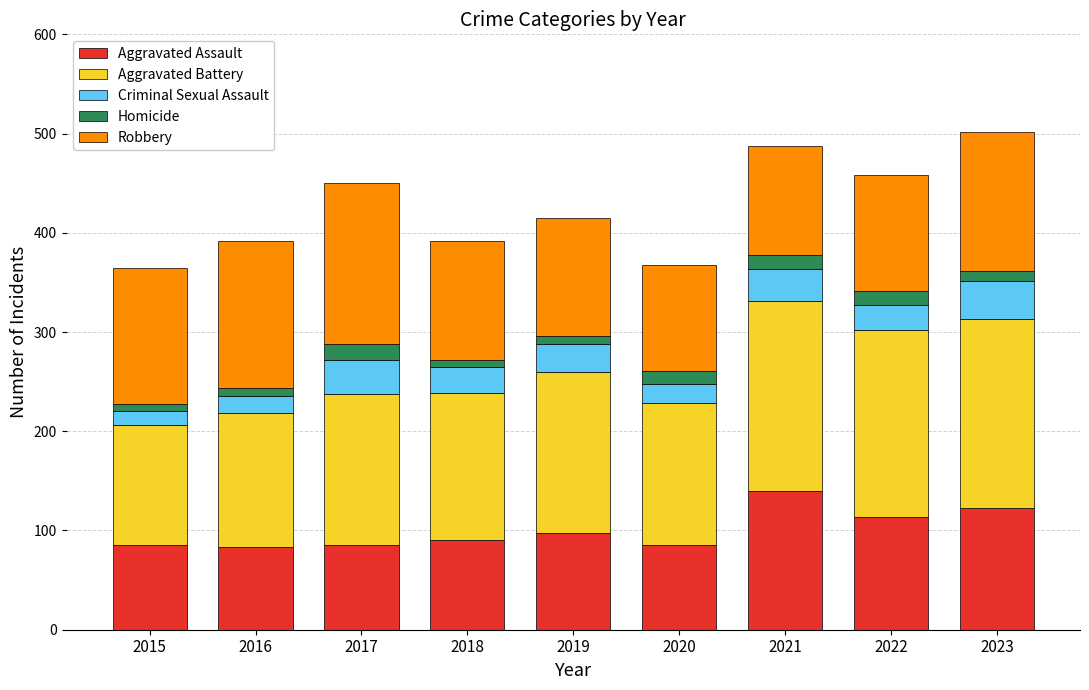

What are all the series names shown in the legend?

Aggravated Assault, Aggravated Battery, Criminal Sexual Assault, Homicide, Robbery